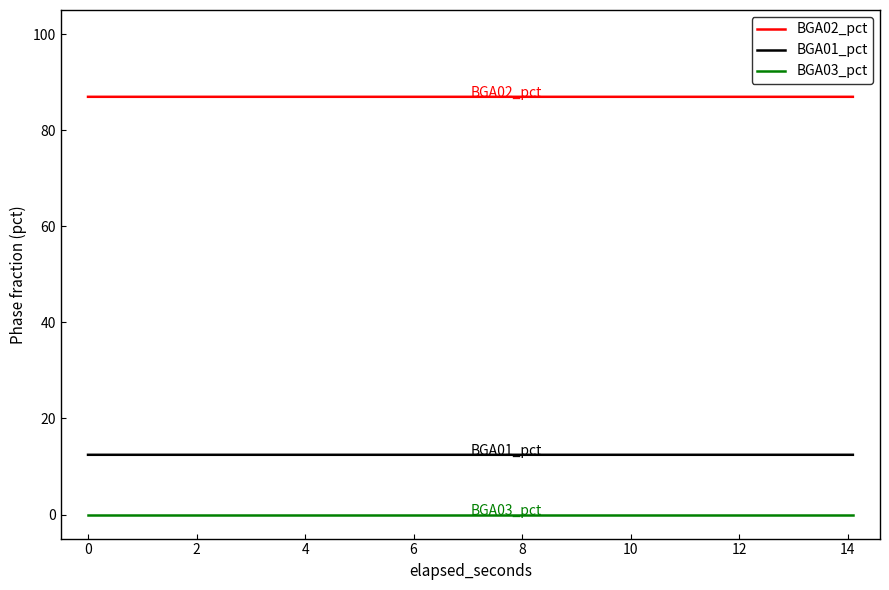

Which series has the largest total across all categories?

BGA02_pct